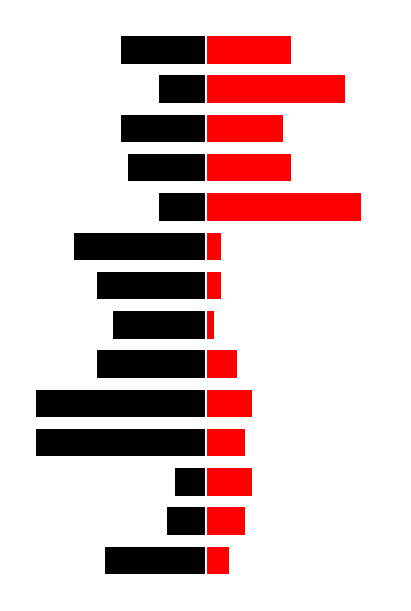

How many data points does each series have?

14